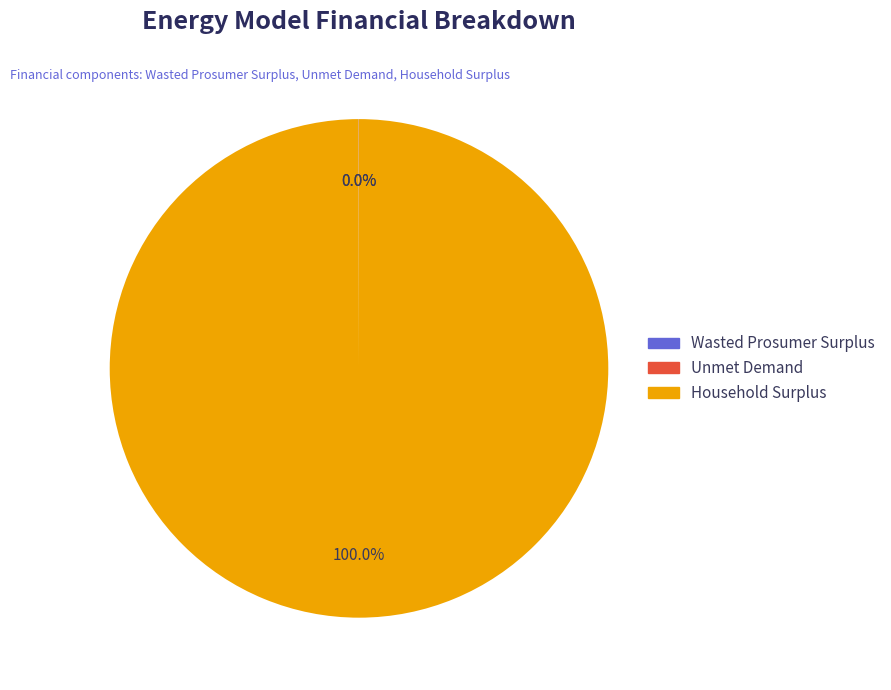

Which category has the biggest portion of the pie?

Household Surplus